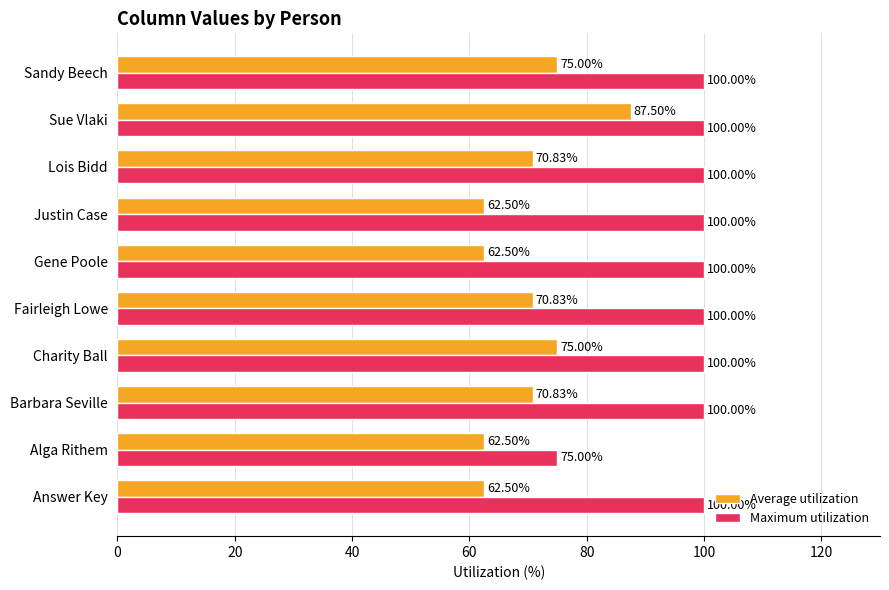

Which series has the largest total across all categories?

Maximum utilization